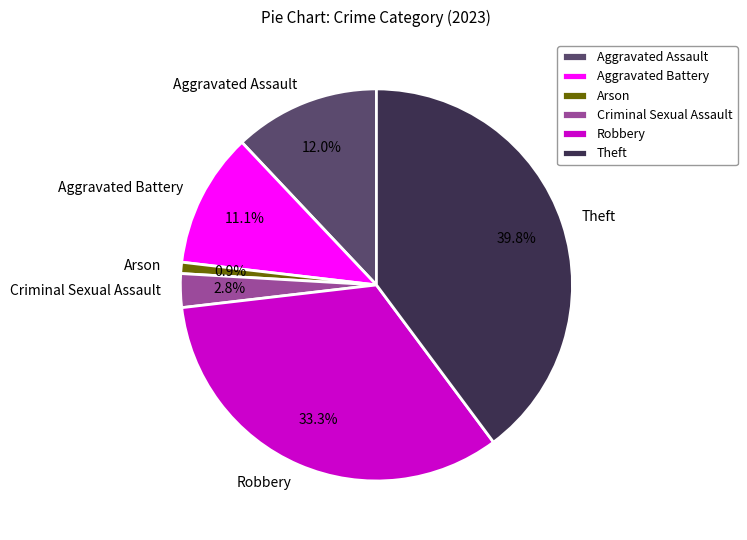

Is it true that Theft is 46% of the pie?

False